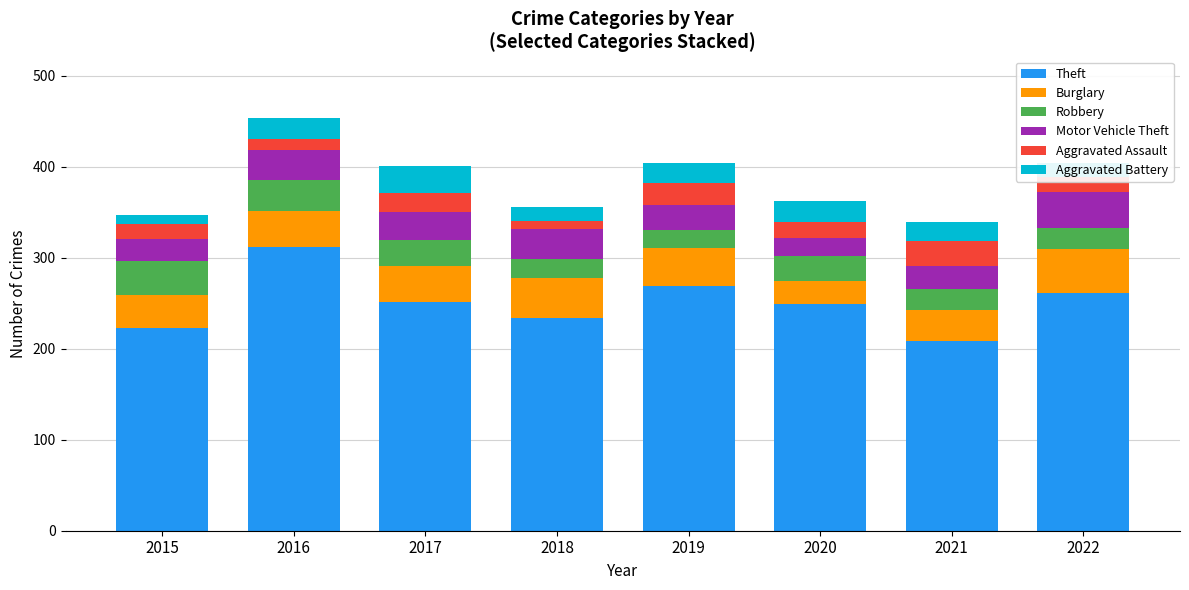

Which category has the highest value in the Theft series?

2016